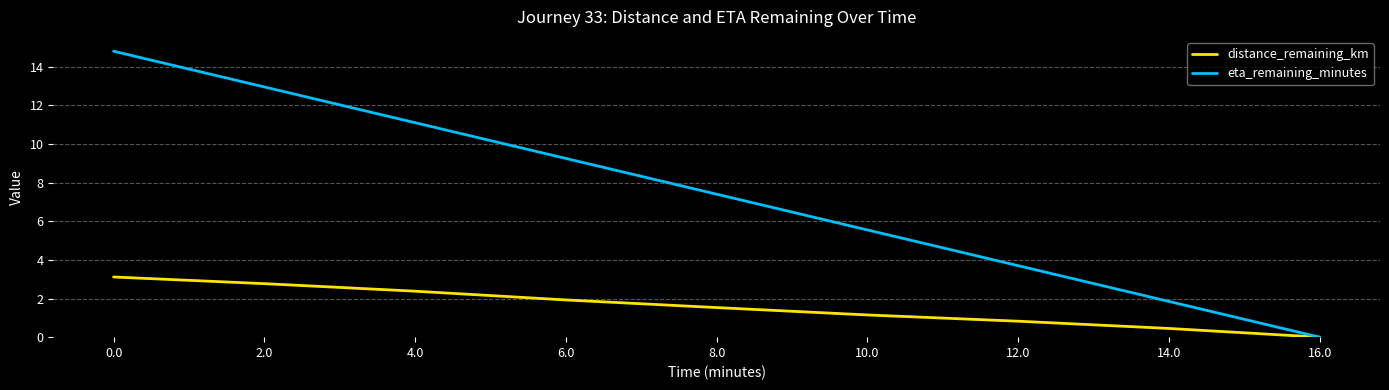

What are all the series names shown in the legend?

distance_remaining_km, eta_remaining_minutes